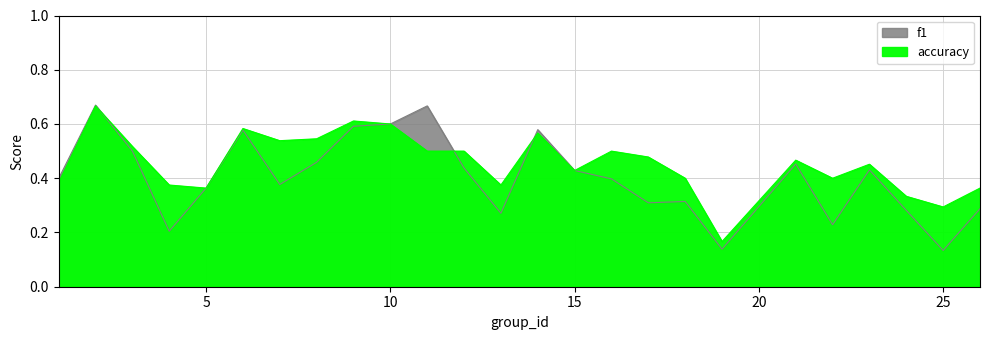

Count the number of categories in the chart.

25